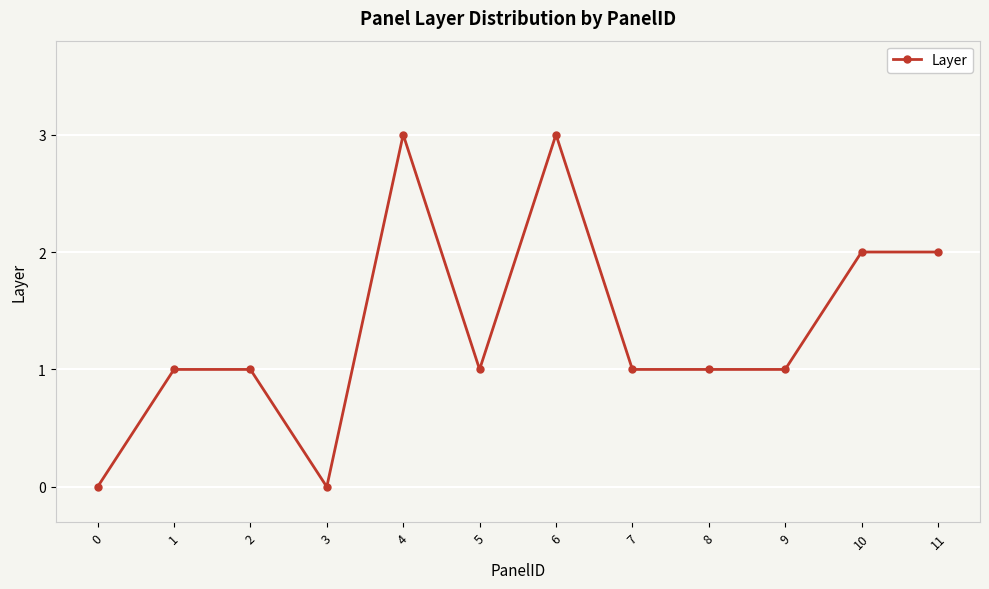

How many lines are shown in the chart?

1